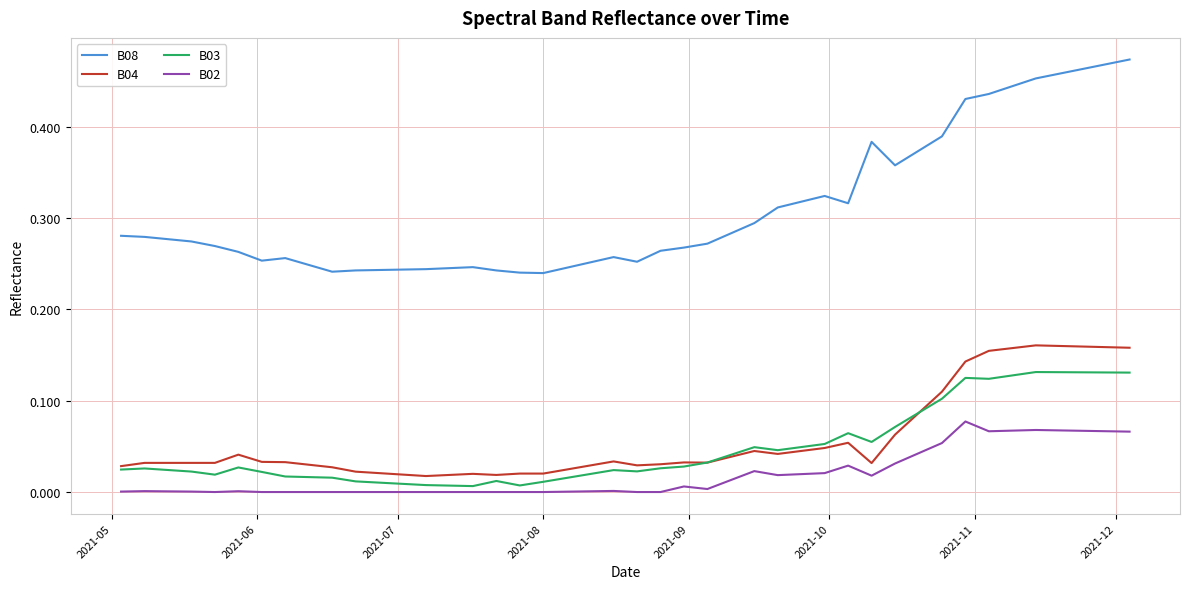

True or false: B02 and B04 cross at least once.

False